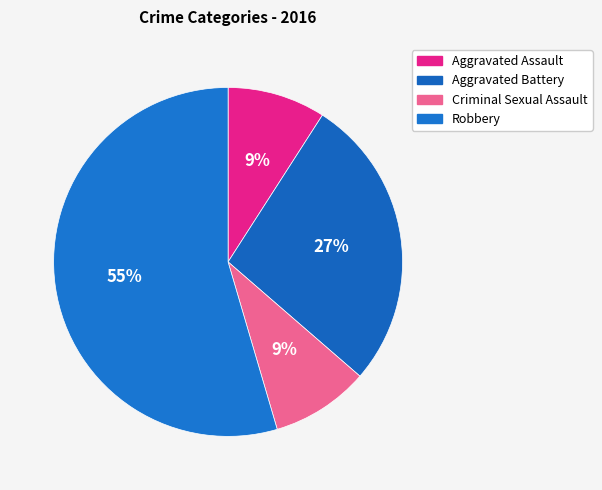

Rank the categories by value from highest to lowest.

Robbery, Aggravated Battery, Aggravated Assault, Criminal Sexual Assault